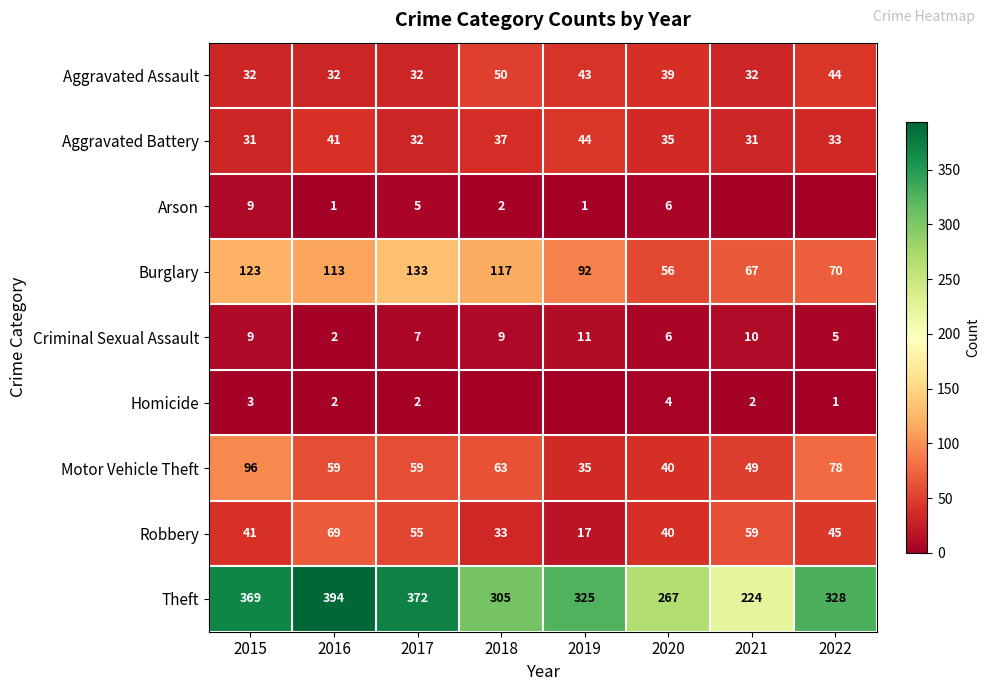

True or false: Burglary has a value of 38 at 2019.

False